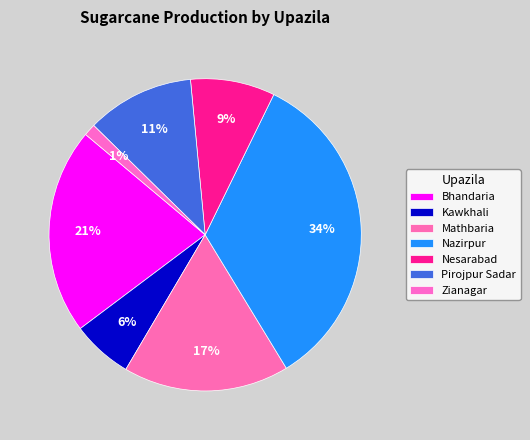

How many slices are in this pie chart?

7